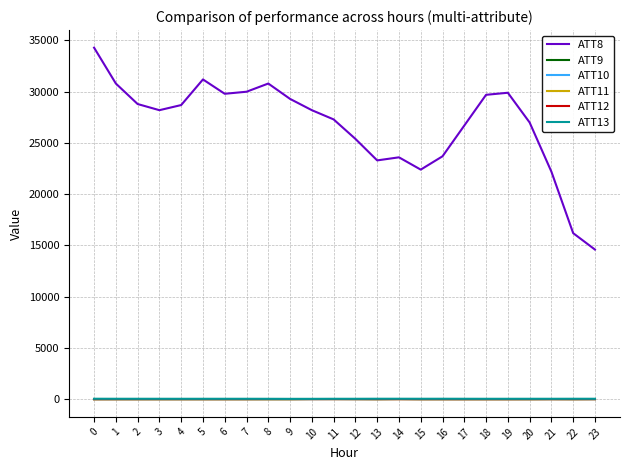

Which series has the widest spread of values?

ATT8